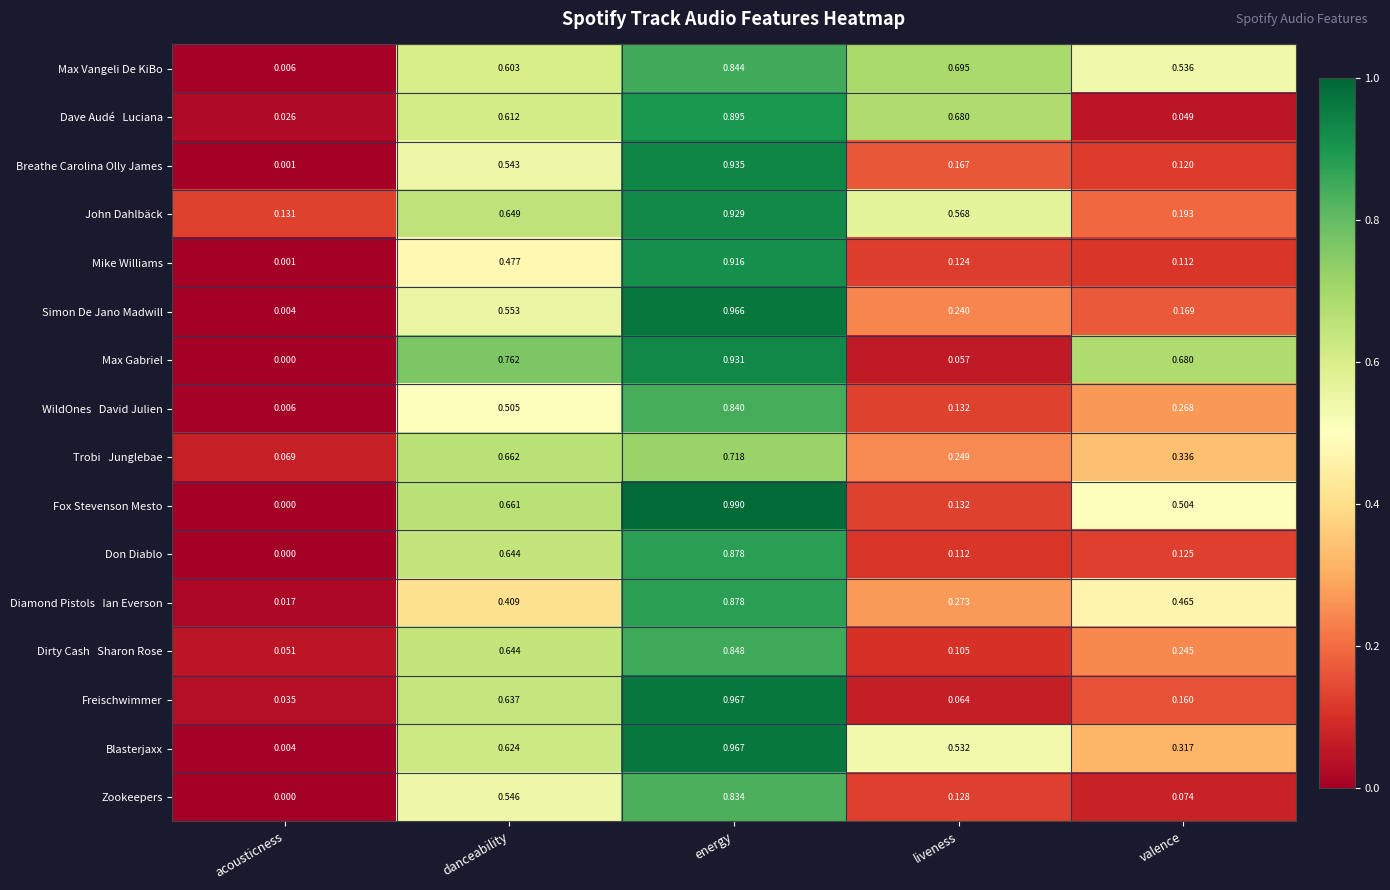

Where is Breathe Carolina Olly James nearest to the value 0?

acousticness